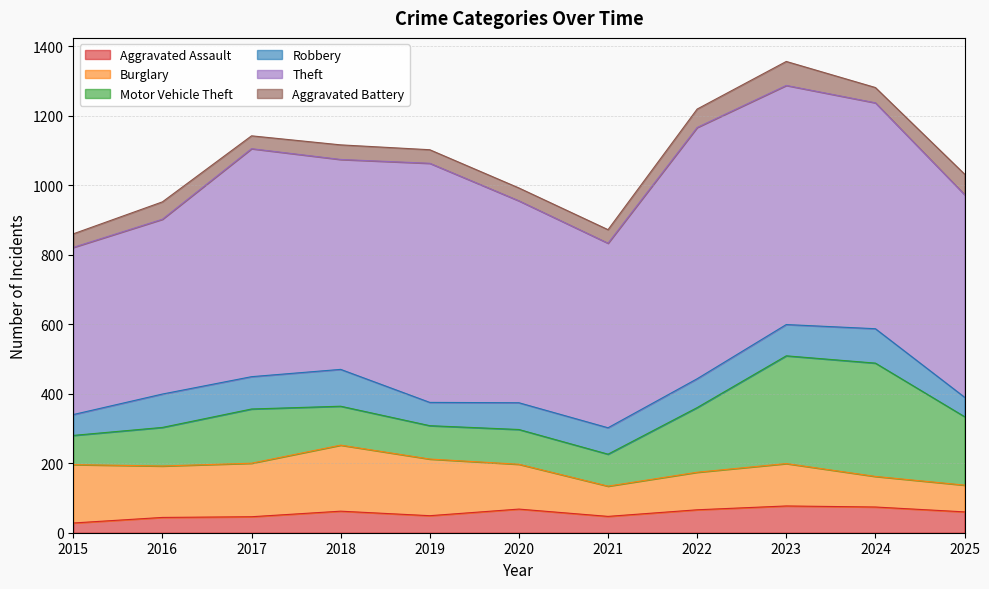

Is the value of Burglary at 2025 greater than the value of Robbery at 2021?

Yes